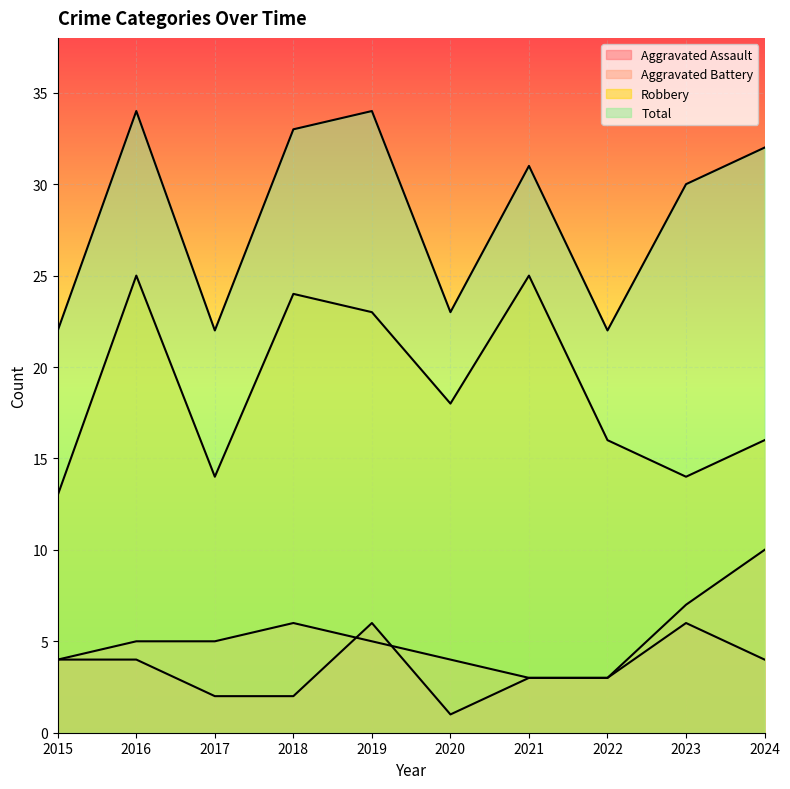

True or false: Robbery and Aggravated Battery intersect in this chart.

False